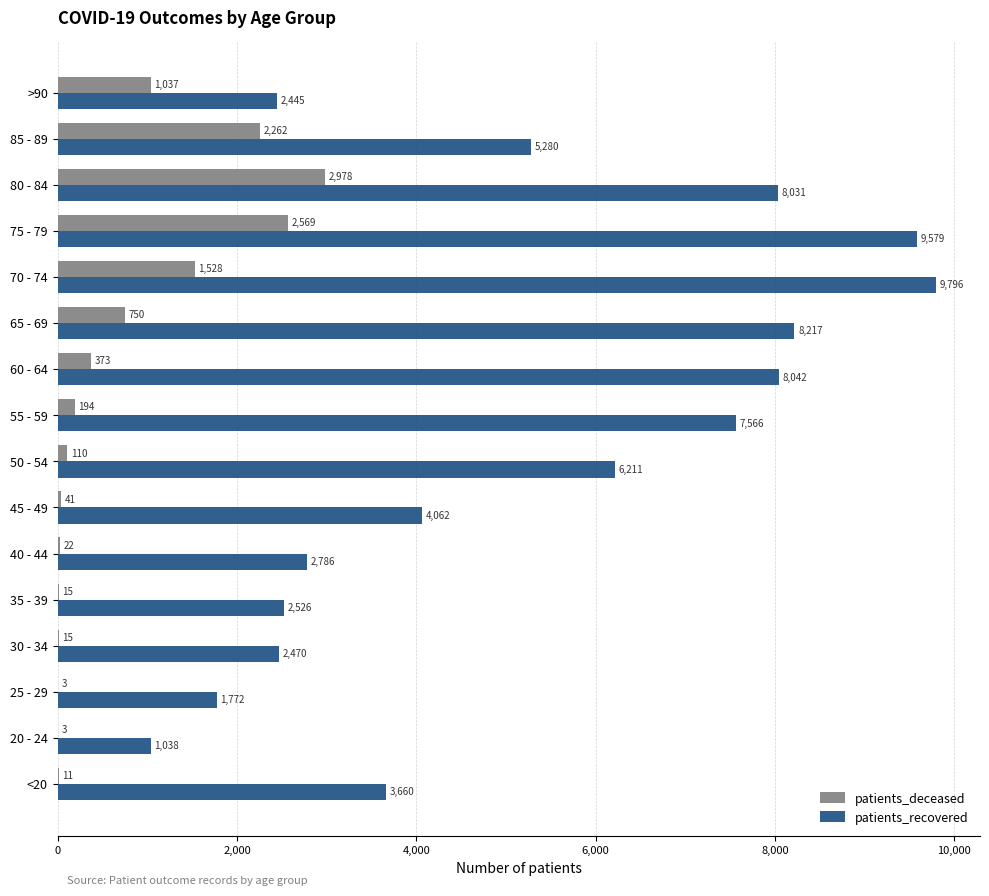

The value of patients_recovered at 35 - 39 is 3543. True or false?

False